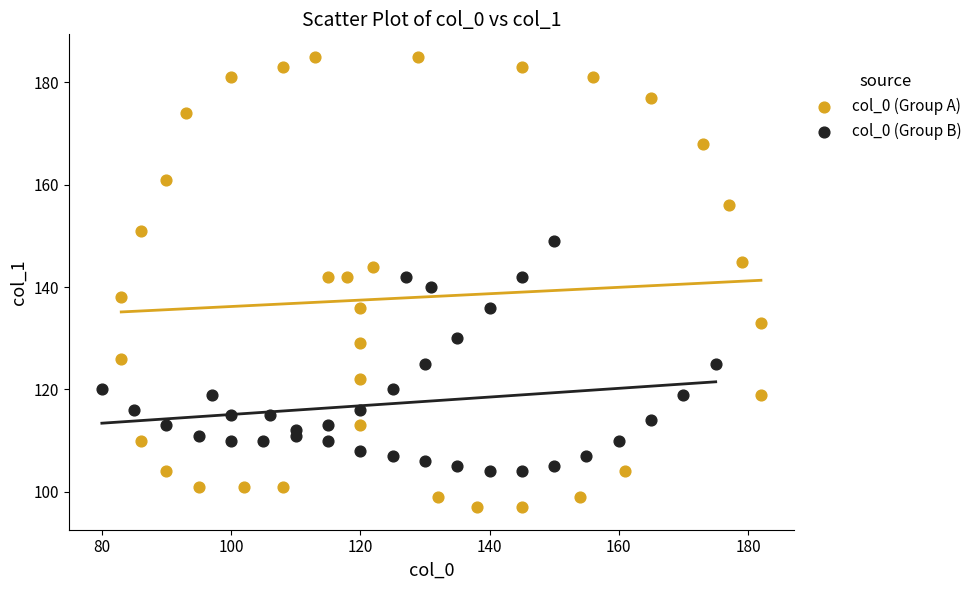

Which series contains the highest Y value?

col_0 (Group A)